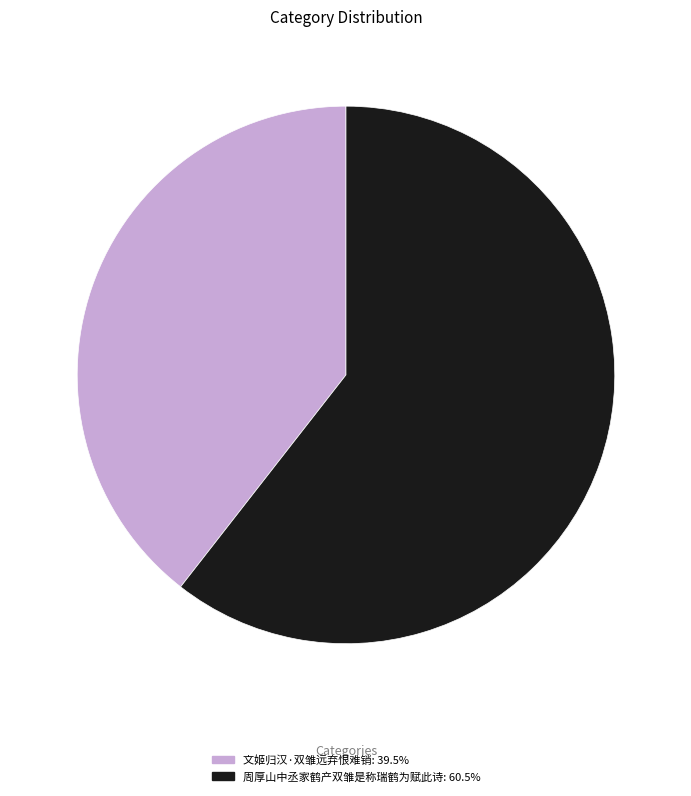

Which category has the smallest portion of the pie?

文姬归汉·双雏远弃恨难销